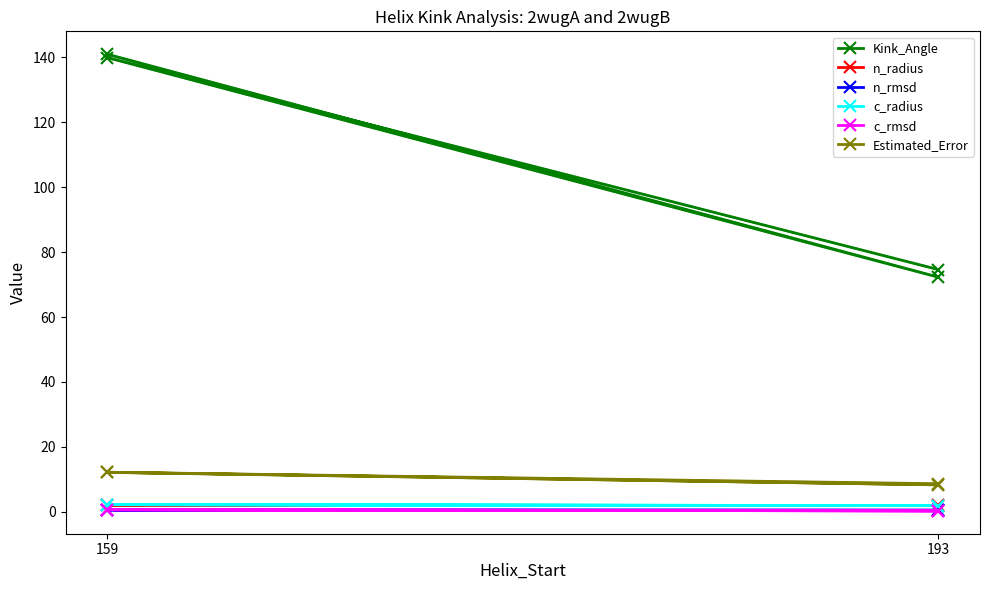

True or false: c_rmsd has more than 0 points higher than both neighbors.

True